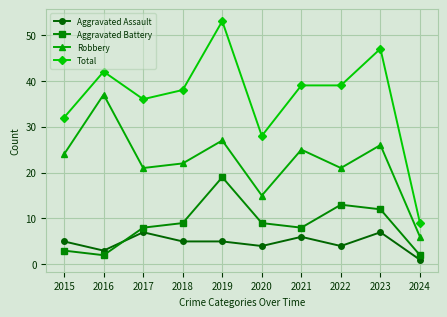

Is the value of Aggravated Assault at 2021 greater than the value of Aggravated Battery at 2020?

No